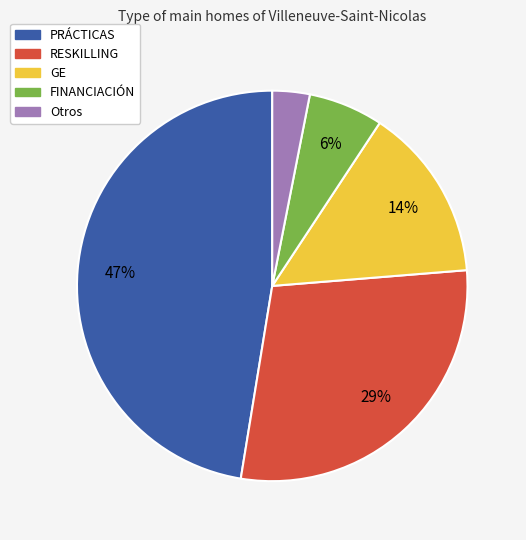

To the nearest percent, what is the combined percentage of FINANCIACIÓN and PRÁCTICAS?

54%